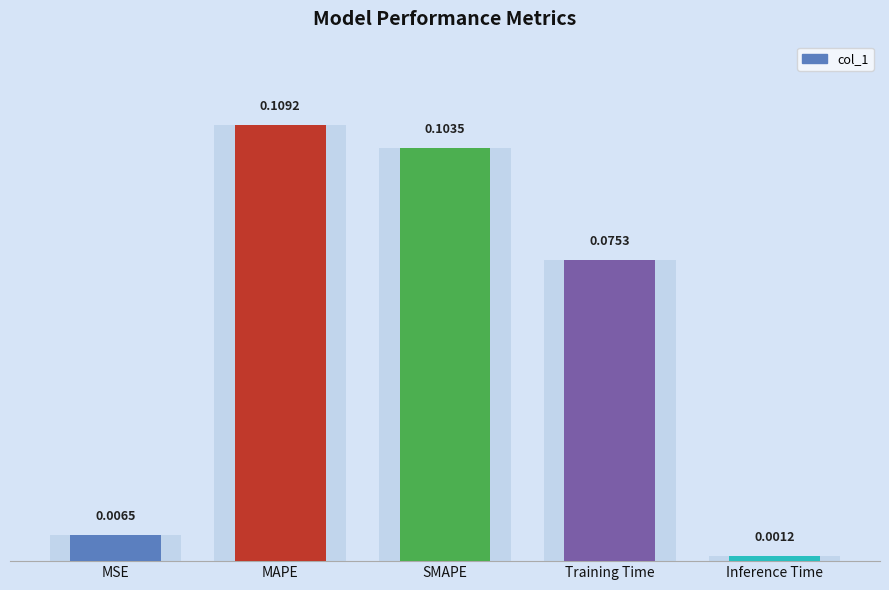

The value at Inference Time is 0.0. True or false?

True